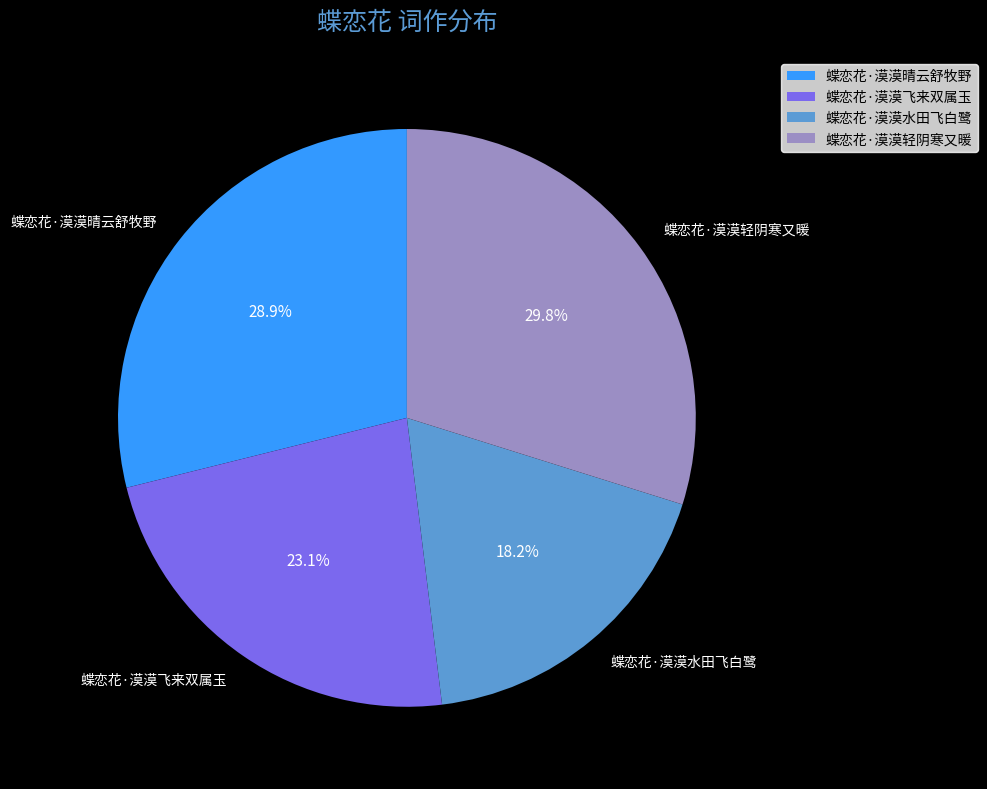

What percentage is the 蝶恋花·漠漠水田飞白鹭 slice, to the nearest percent?

18%